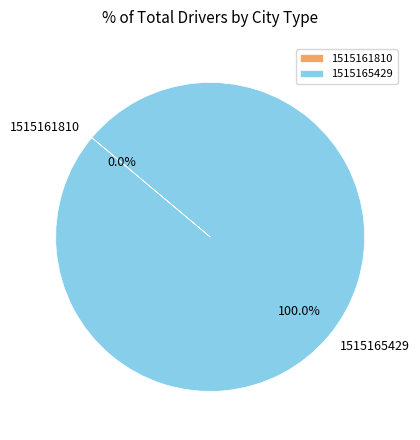

To the nearest percent, what is the average slice percentage?

50%